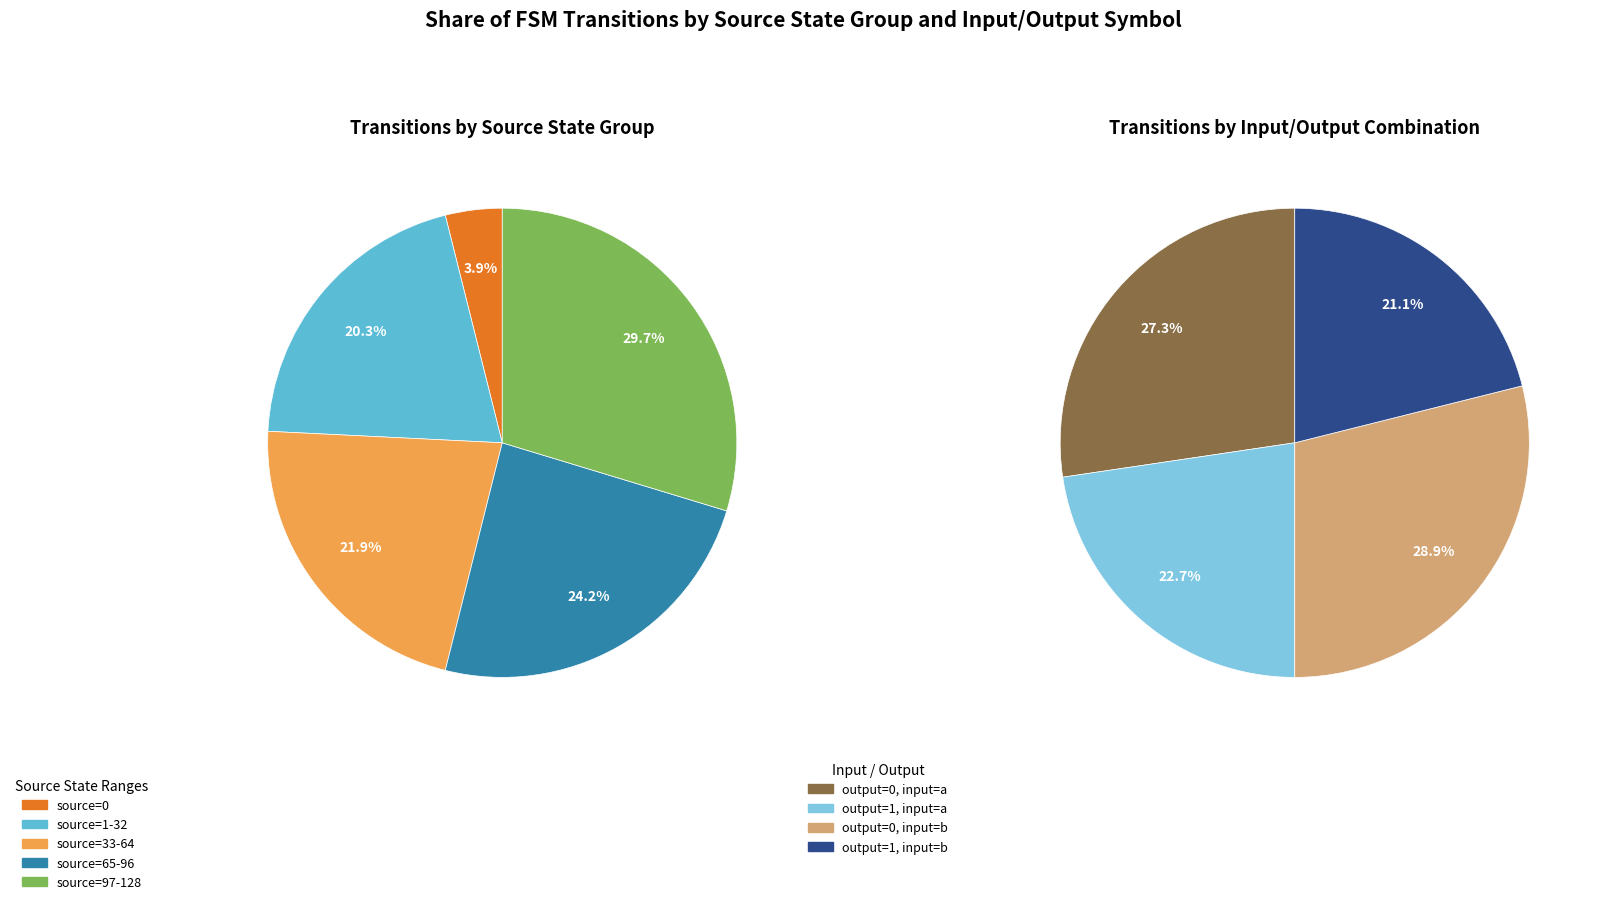

How many segments does this pie chart have?

4